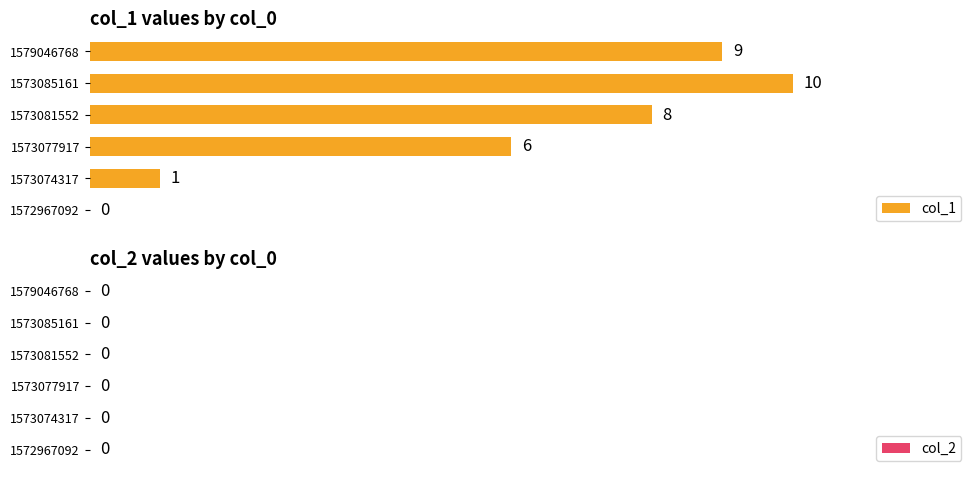

Approximately how many times larger is the value at 1573085161 compared to 1579046768?

1.1